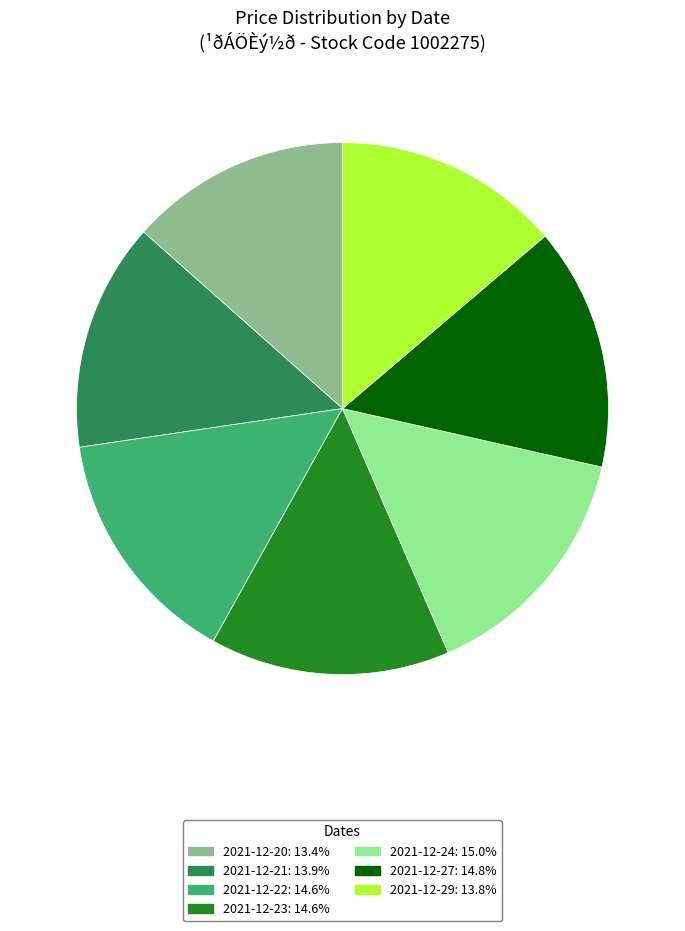

Does any single category account for the majority?

No